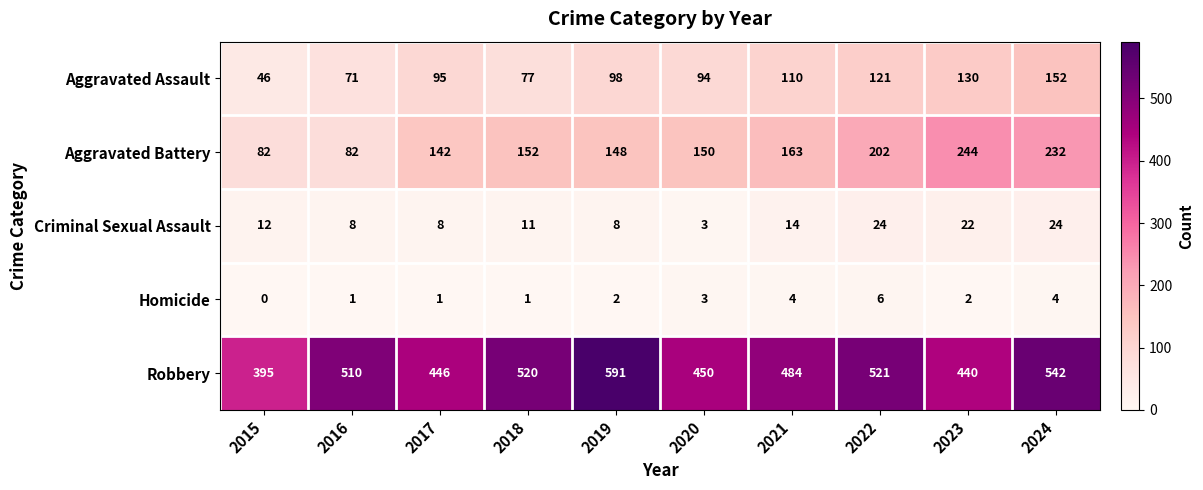

The value of Robbery at 2018 is 520. True or false?

True